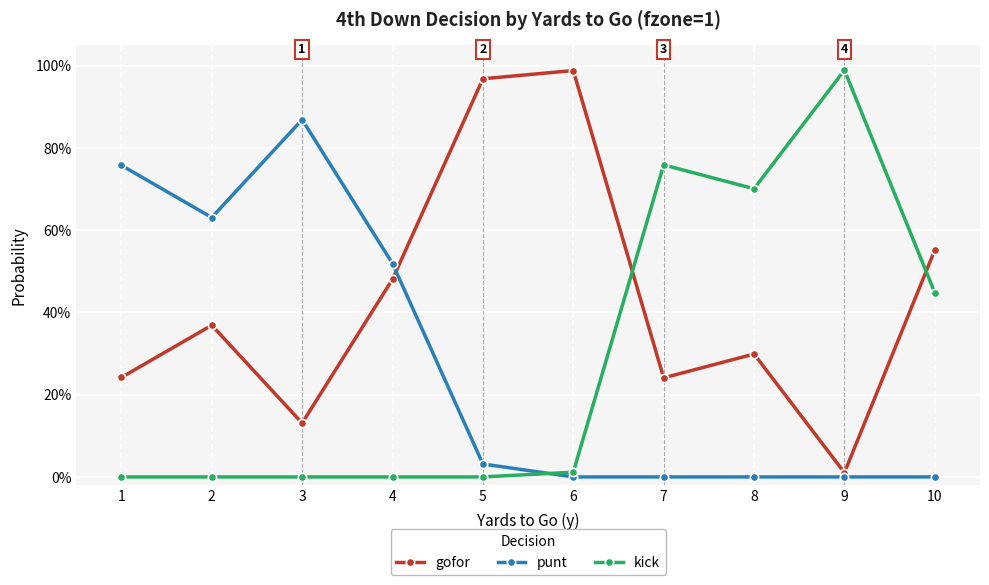

What are all the series names shown in the legend?

gofor, punt, kick